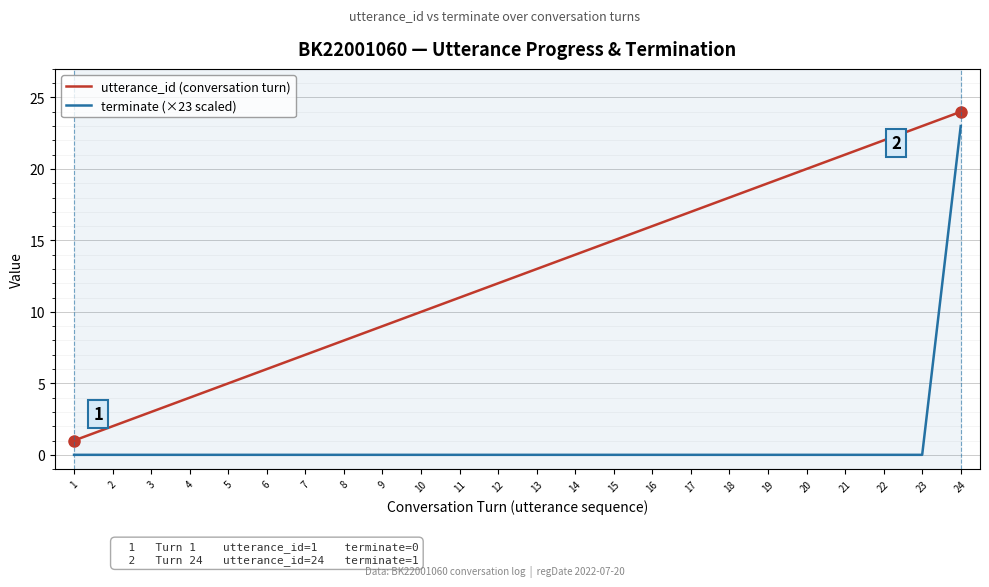

True or false: utterance_id (conversation turn) and terminate (×23 scaled) intersect in this chart.

False